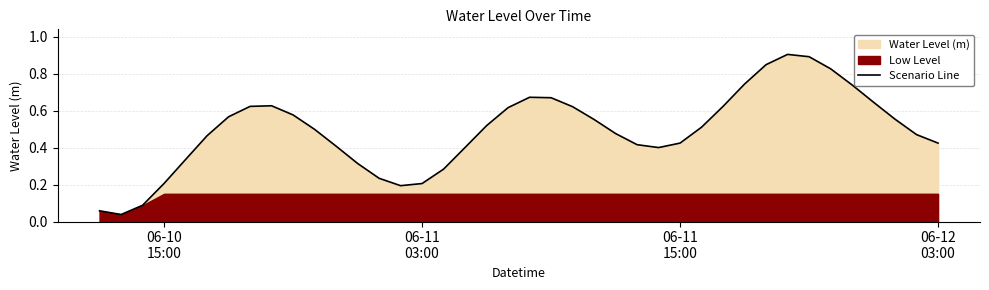

What is the maximum value for Scenario Line?

0.9